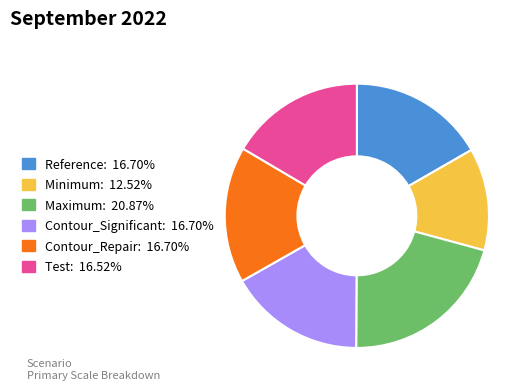

Approximately how many times larger is the value at Contour_Repair: 16.70% compared to Reference: 16.70%?

1.0